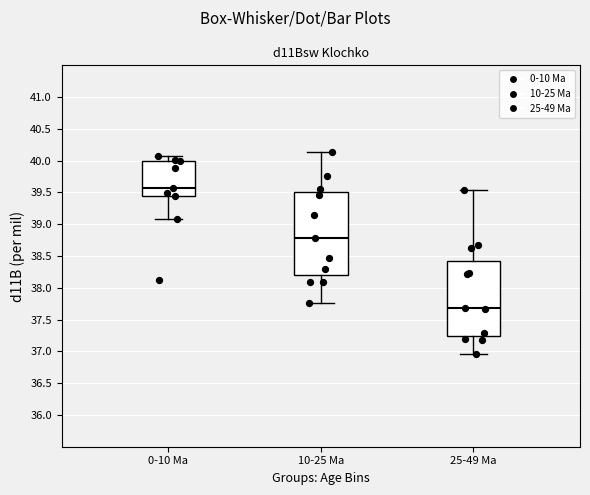

Reading left to right, transcribe this box plot: for each box, give where its median line is, the range the box spans, and where its two whiskers end, as read against the y-axis. The values are not printed on the chart, so give them approximately, as read against the axis.

0-10 Ma: median 39.55, box 39.45 to 40.00, whiskers 39.10 to 40.05
10-25 Ma: median 38.80, box 38.20 to 39.50, whiskers 37.75 to 40.15
25-49 Ma: median 37.70, box 37.25 to 38.45, whiskers 36.95 to 39.55